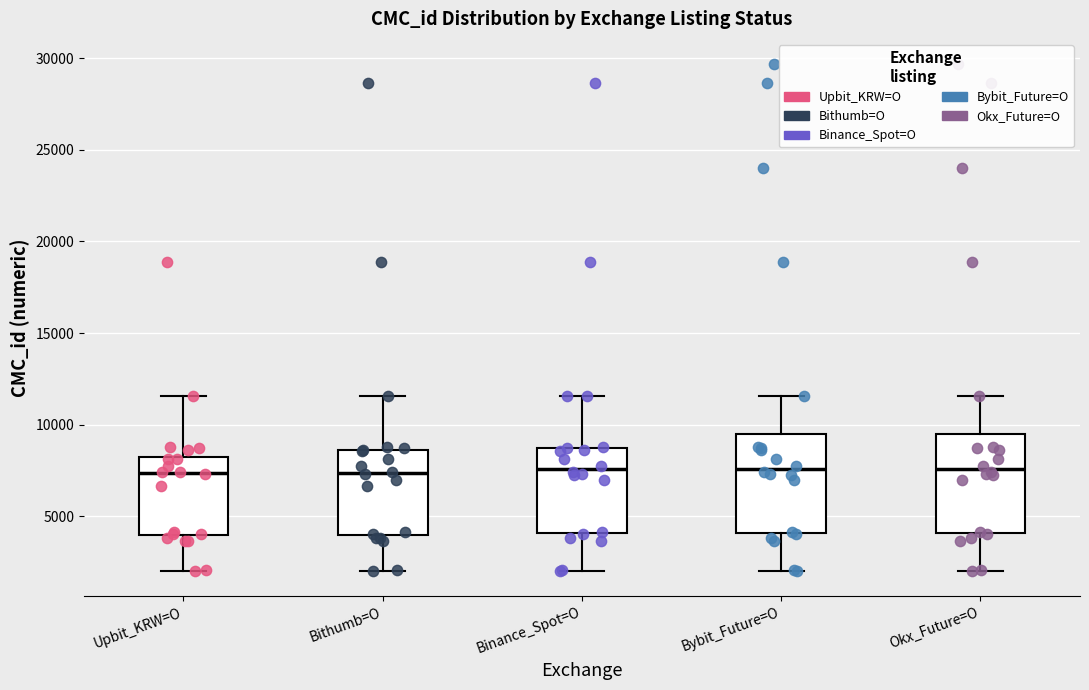

Reading left to right, read every box against the y-axis: the position of its median line, the range the box covers, and the ends of its whiskers. The values are not printed on the chart, so give them approximately, as read against the axis.

Upbit_KRW=O: median 7500, box 4000 to 8000, whiskers 2000 to 11500
Bithumb=O: median 7500, box 4000 to 8500, whiskers 2000 to 11500
Binance_Spot=O: median 7500, box 4000 to 8500, whiskers 2000 to 11500
Bybit_Future=O: median 7500, box 4000 to 9500, whiskers 2000 to 11500
Okx_Future=O: median 7500, box 4000 to 9500, whiskers 2000 to 11500